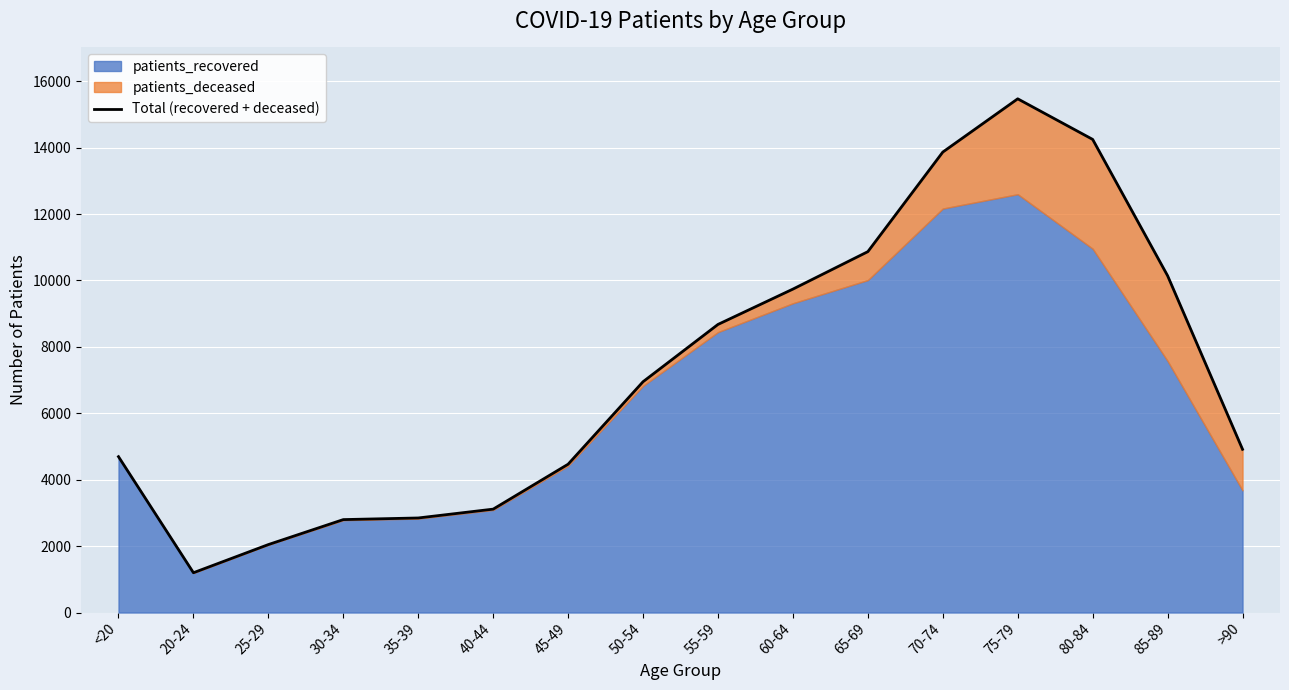

Does the chart display data point markers on the line(s)?

No